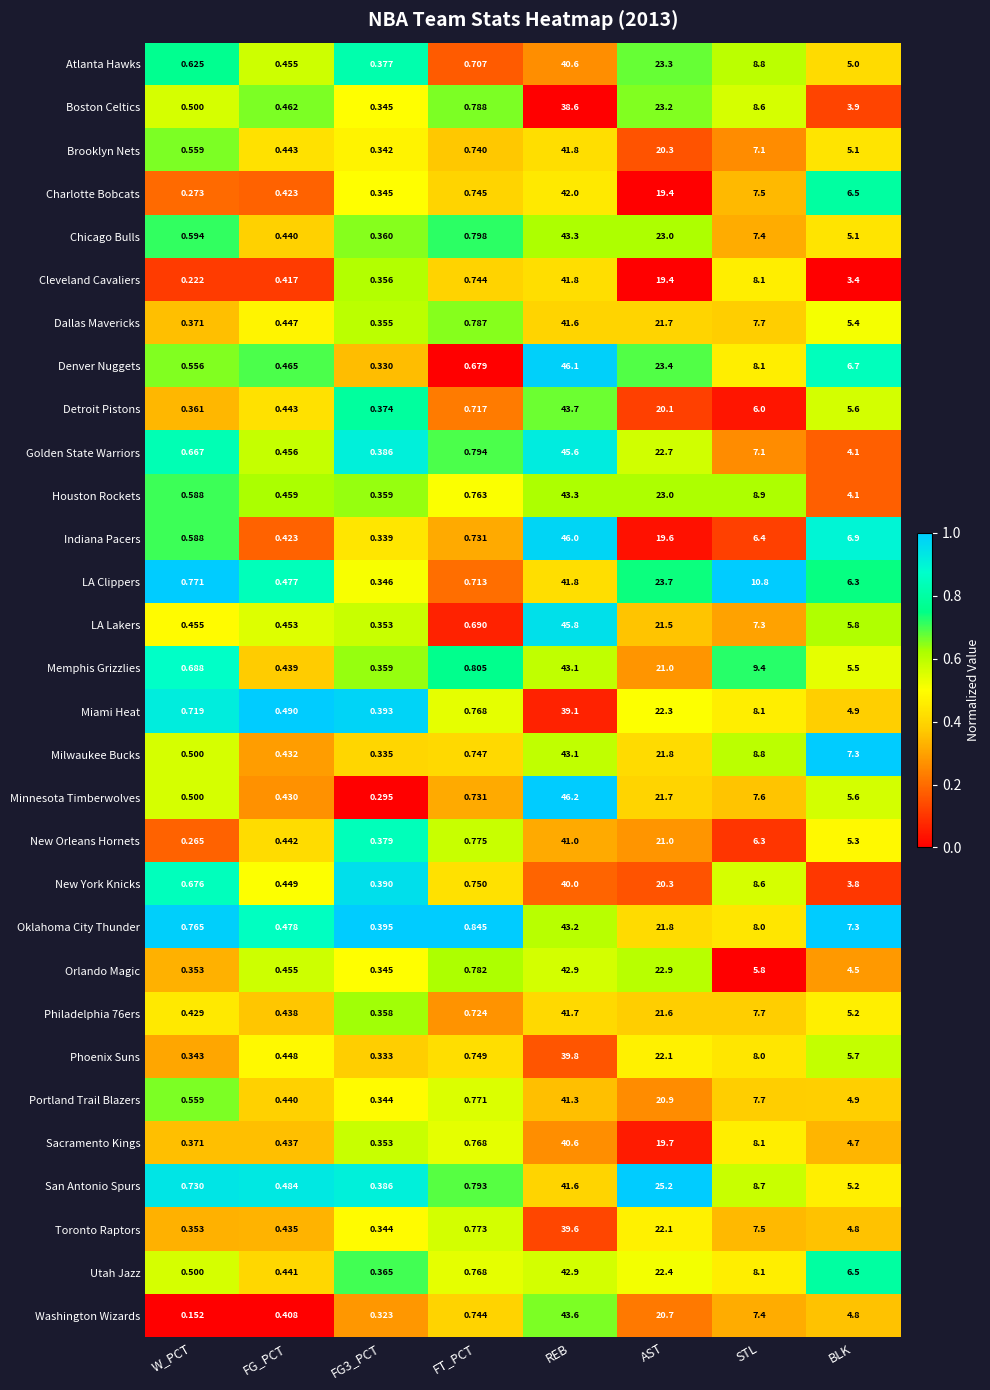

How many series are shown in this chart?

30